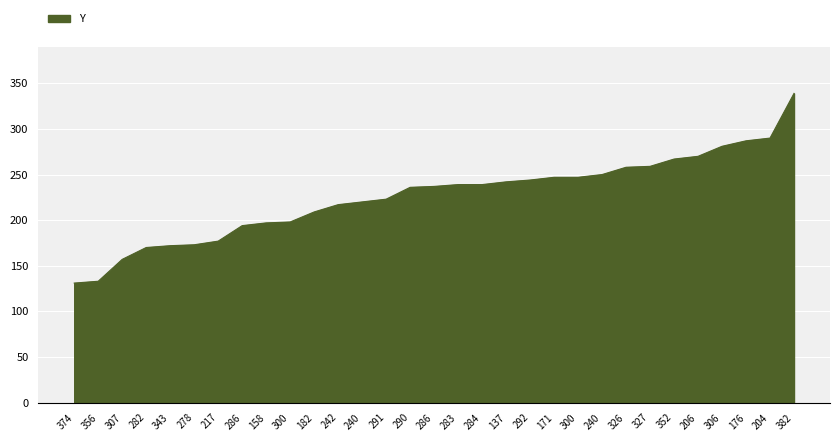

Is this an area chart (filled region under the line)?

Yes